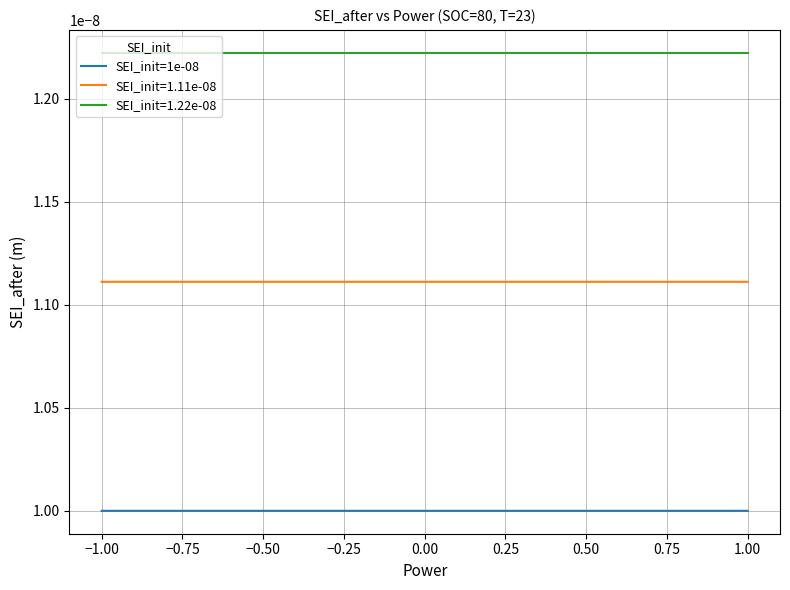

List the series in order of their peak value, highest first.

SEI_init=1.22e-08, SEI_init=1.11e-08, SEI_init=1e-08